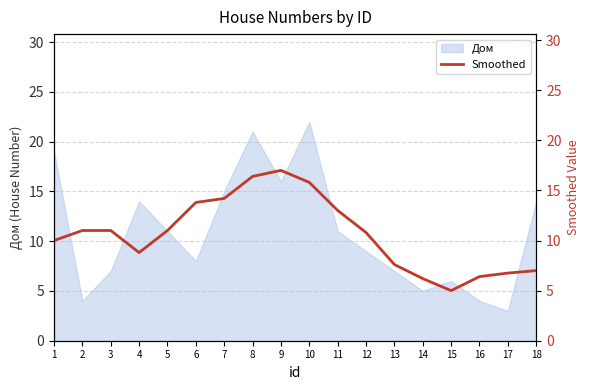

What is the approximate value of Дом at 13?

7